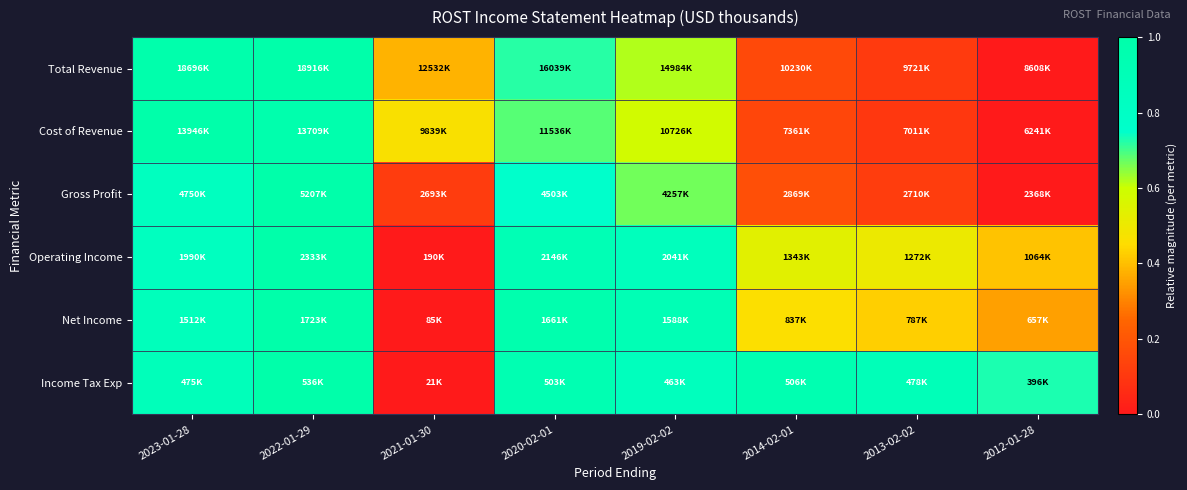

Reading right to left, extract all data points from this chart.

Total Revenue: 2012-01-28=0.0	2013-02-02=0.1	2014-02-01=0.2	2019-02-02=0.6	2020-02-01=0.7	2021-01-30=0.4	2022-01-29=1.0	2023-01-28=1.0
Cost of Revenue: 2012-01-28=0.0	2013-02-02=0.1	2014-02-01=0.1	2019-02-02=0.6	2020-02-01=0.7	2021-01-30=0.5	2022-01-29=1.0	2023-01-28=1.0
Gross Profit: 2012-01-28=0.0	2013-02-02=0.1	2014-02-01=0.2	2019-02-02=0.7	2020-02-01=0.8	2021-01-30=0.1	2022-01-29=1.0	2023-01-28=0.8
Operating Income: 2012-01-28=0.4	2013-02-02=0.5	2014-02-01=0.5	2019-02-02=0.9	2020-02-01=0.9	2021-01-30=0.0	2022-01-29=1.0	2023-01-28=0.8
Net Income: 2012-01-28=0.3	2013-02-02=0.4	2014-02-01=0.5	2019-02-02=0.9	2020-02-01=1.0	2021-01-30=0.0	2022-01-29=1.0	2023-01-28=0.9
Income Tax Exp: 2012-01-28=0.7	2013-02-02=0.9	2014-02-01=0.9	2019-02-02=0.9	2020-02-01=0.9	2021-01-30=0.0	2022-01-29=1.0	2023-01-28=0.9